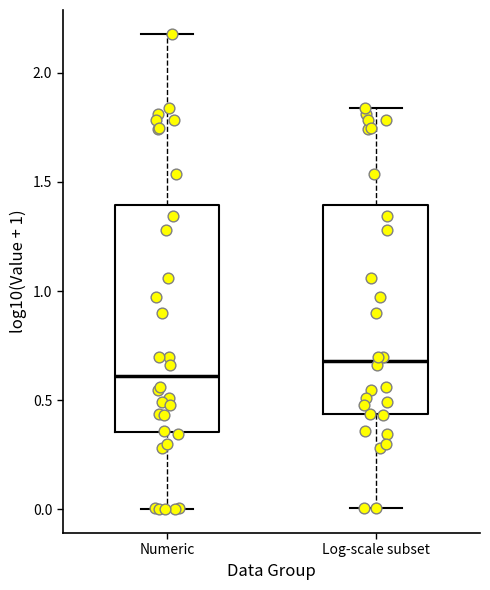

Which box is the tallest, from its lower edge to its upper edge?

Numeric